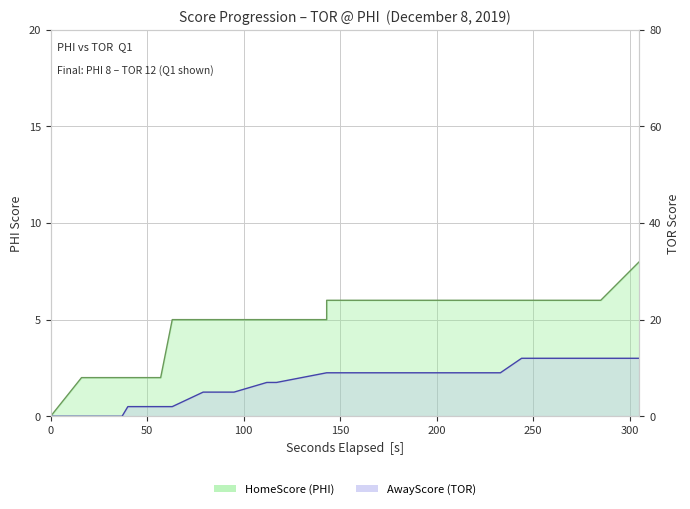

True or false: AwayScore has a value of 3 at 476.

False